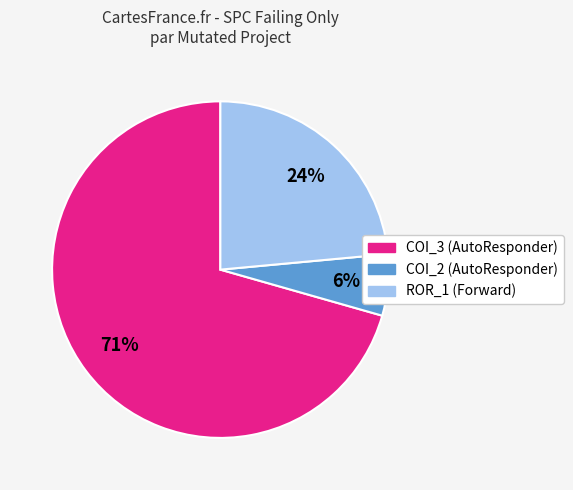

Does any single category account for the majority?

Yes